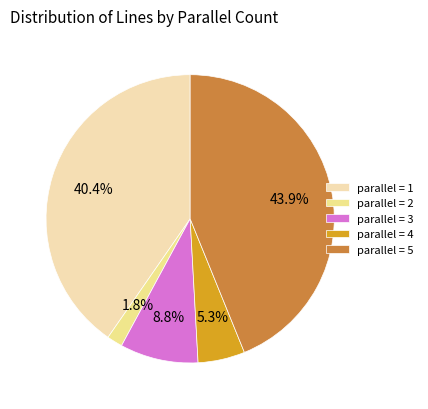

What is the ratio of the value at parallel = 3 to the value at parallel = 4?

1.7